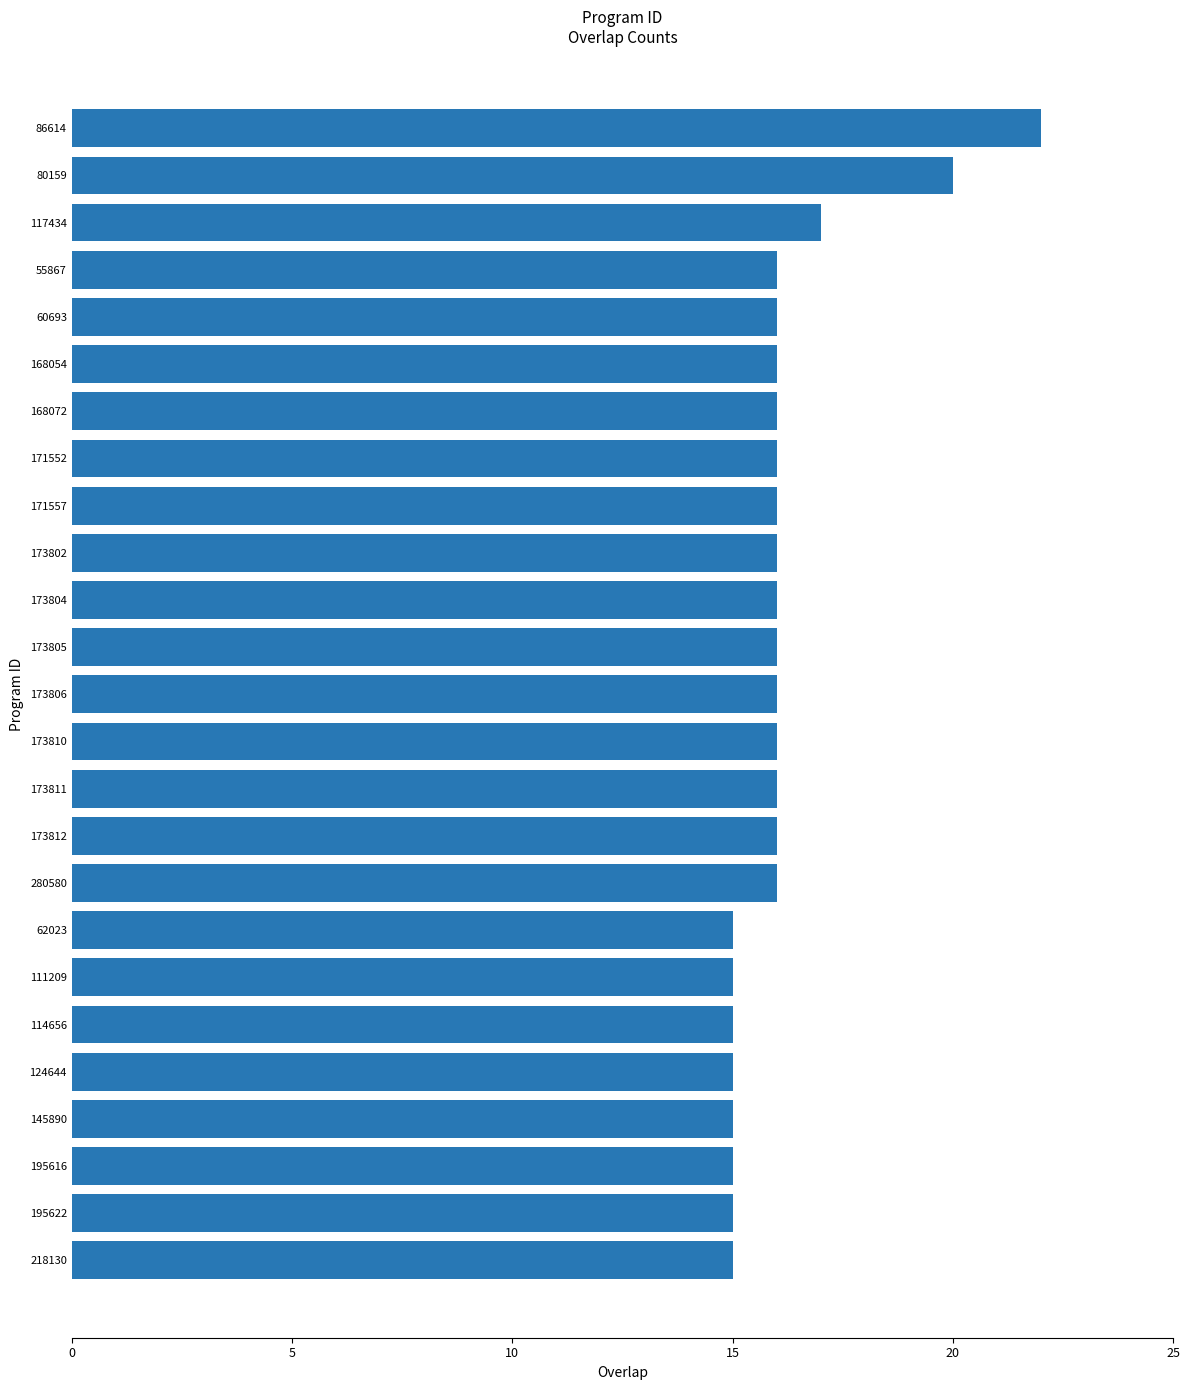

What is the difference between the maximum and minimum values?

7